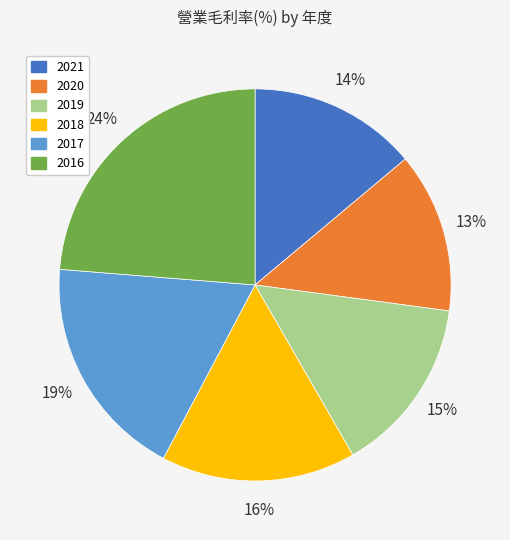

Rank the categories by value from highest to lowest.

2016, 2017, 2018, 2019, 2021, 2020